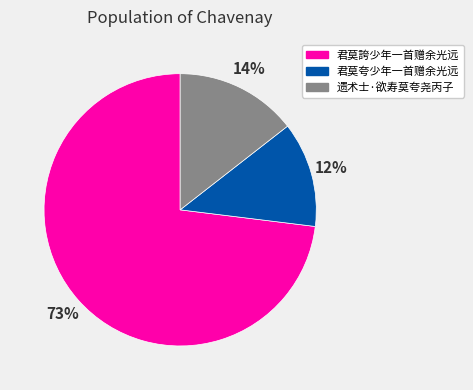

To the nearest percent, what portion does 君莫夸少年一首赠余光远 represent?

12%